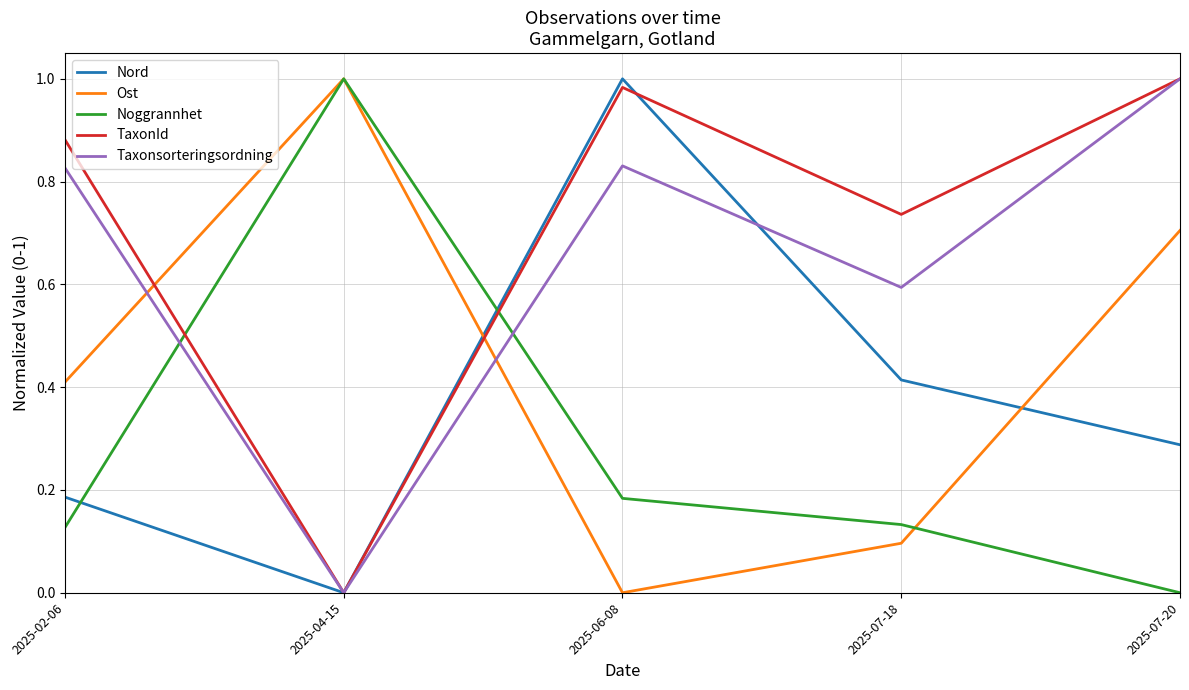

True or false: Noggrannhet and TaxonId cross at least once.

True